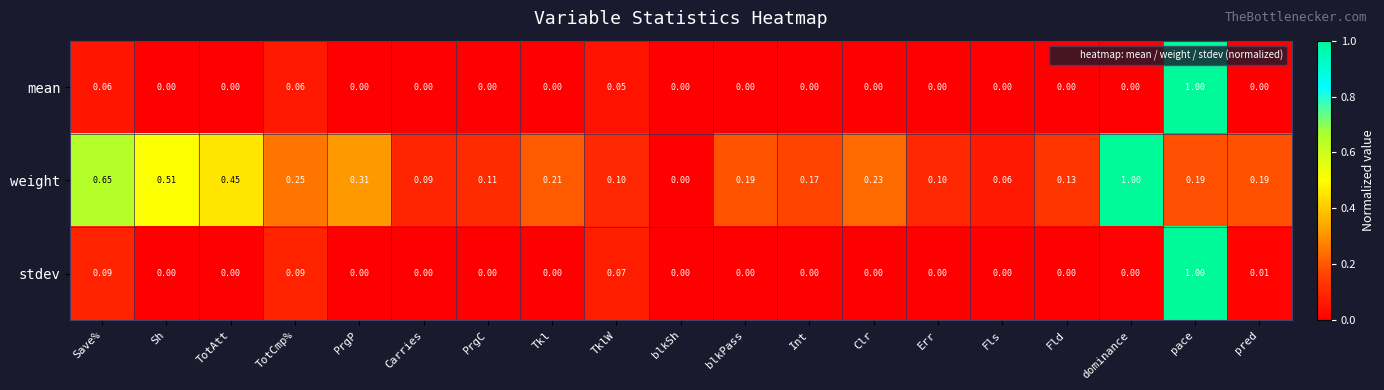

Is the value of weight at TklW greater than the value of stdev at Int?

Yes